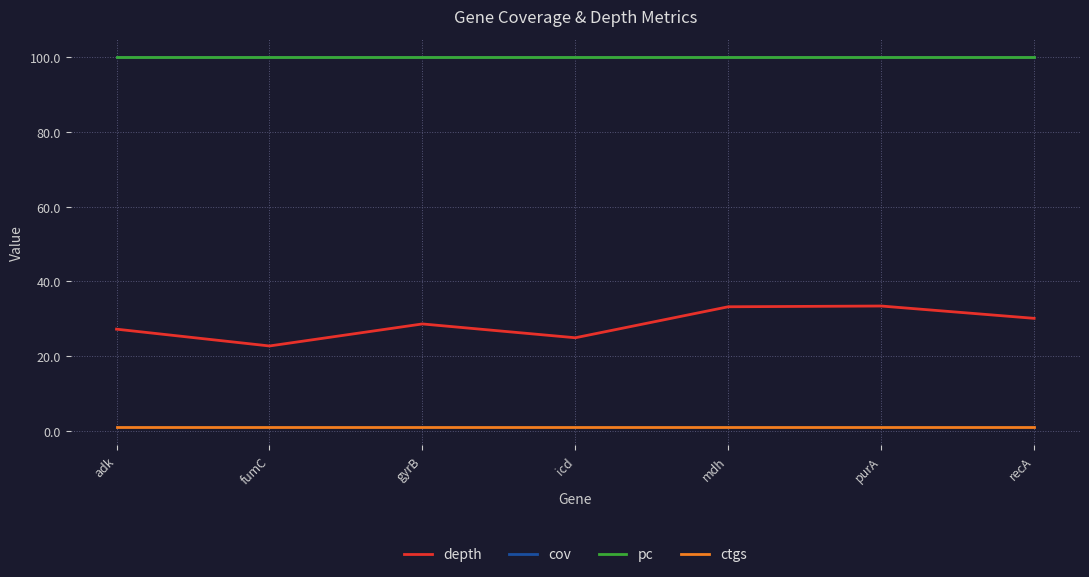

At which label is cov closest to 100?

adk